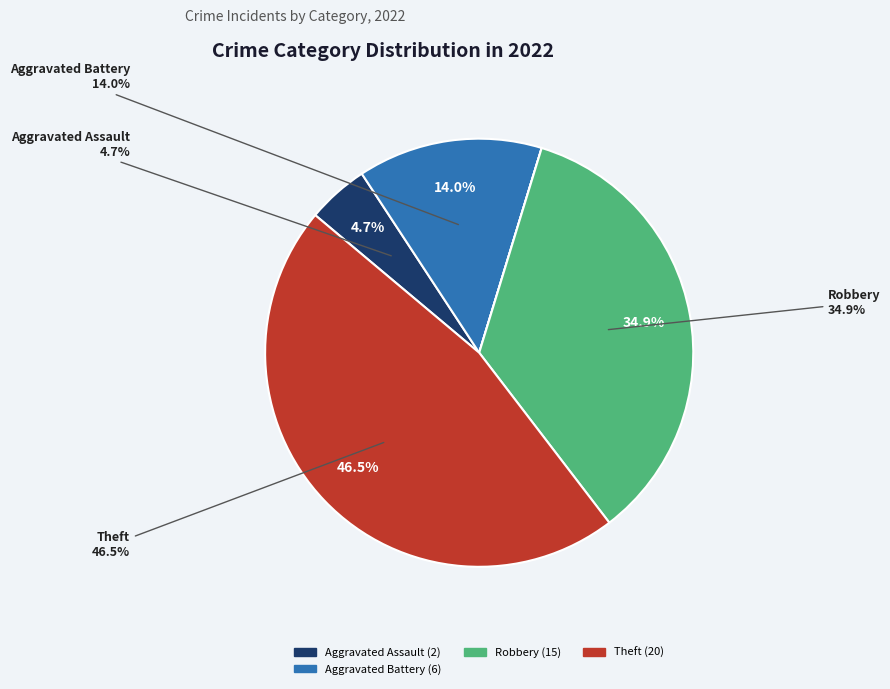

What is the change in value from Aggravated Battery to Theft?

+14